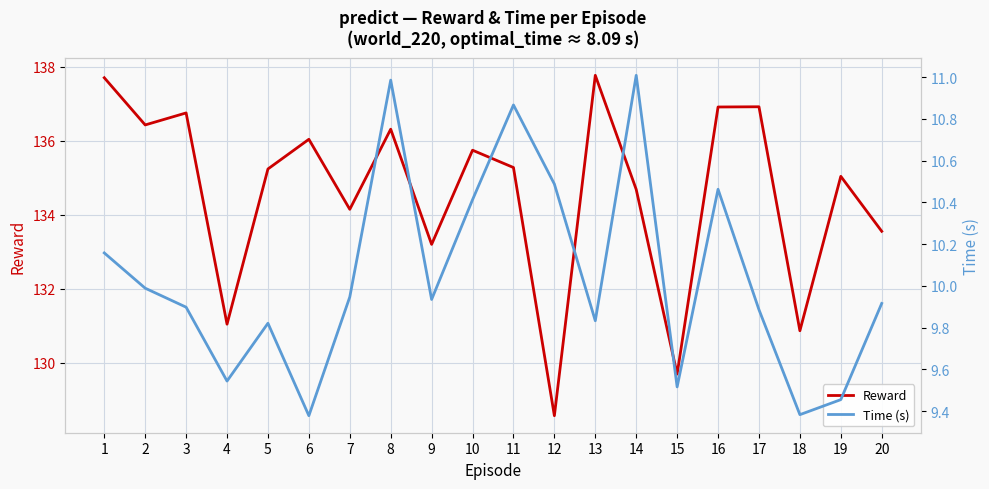

Which series has the widest spread of values?

Reward